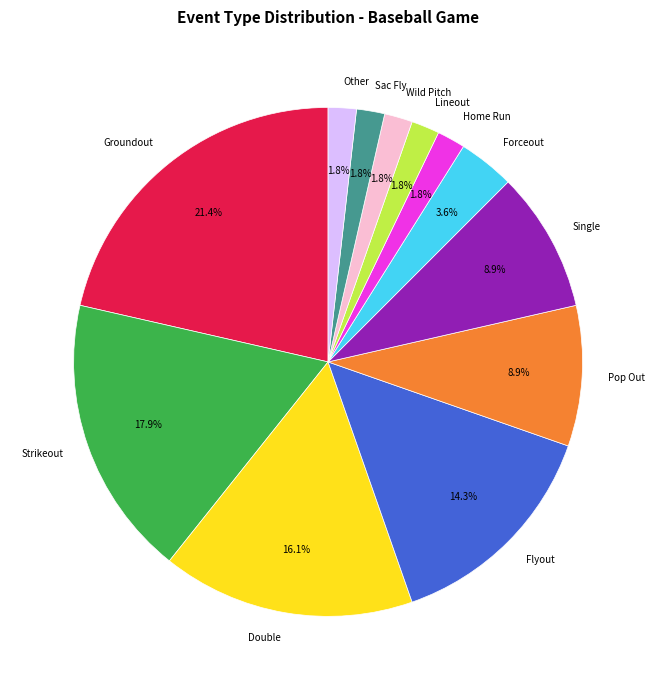

To the nearest percent, what is the combined percentage of Single and Other?

11%